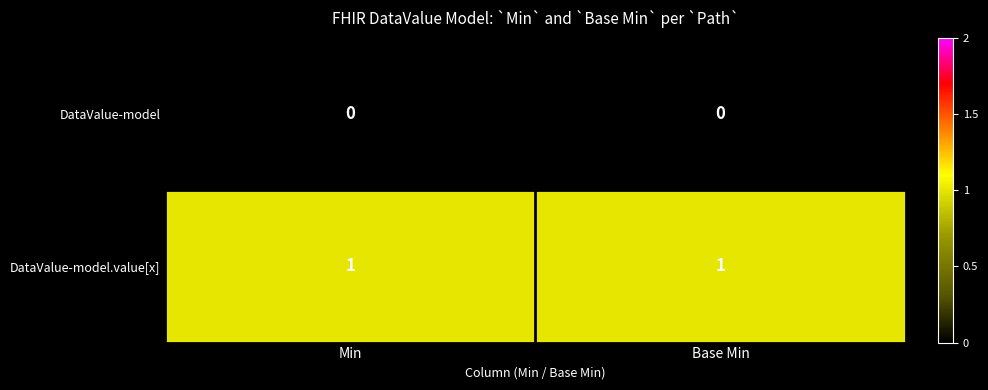

What is the difference between the highest and lowest values at Base Min?

1